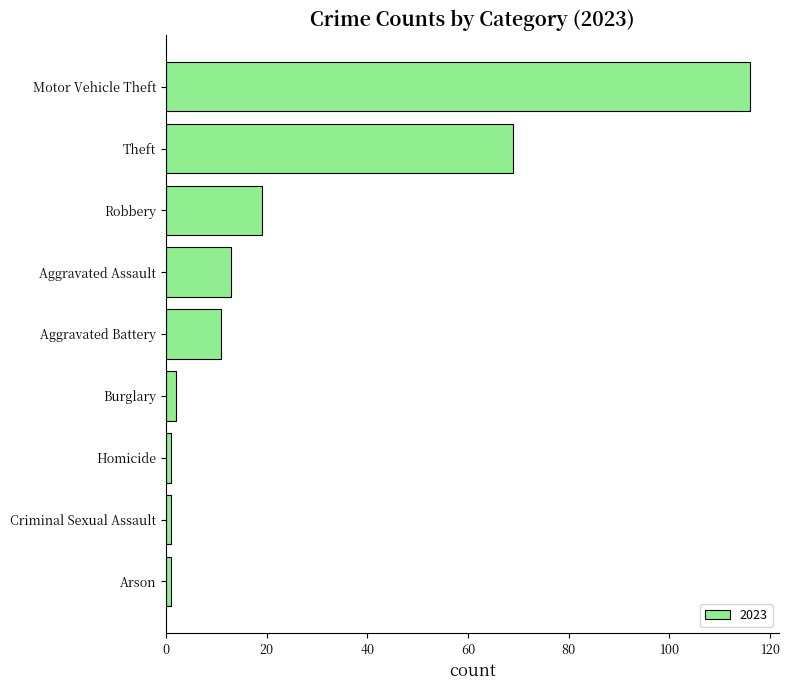

How many bars are there in total?

9